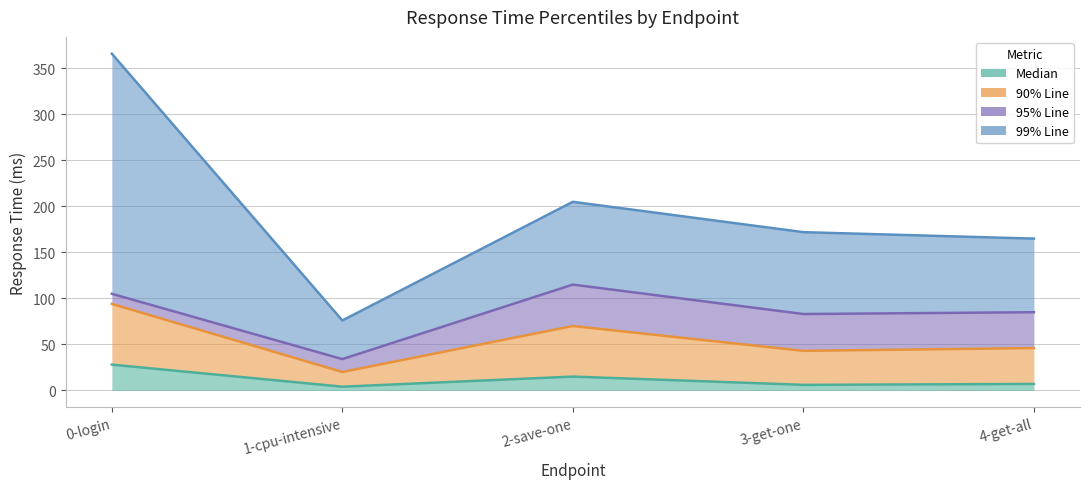

True or false: 99% Line and 90% Line intersect in this chart.

False